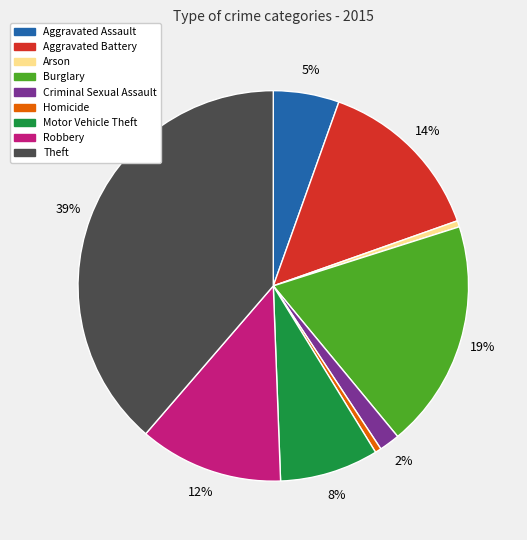

To the nearest percent, what portion does Motor Vehicle Theft represent?

8%